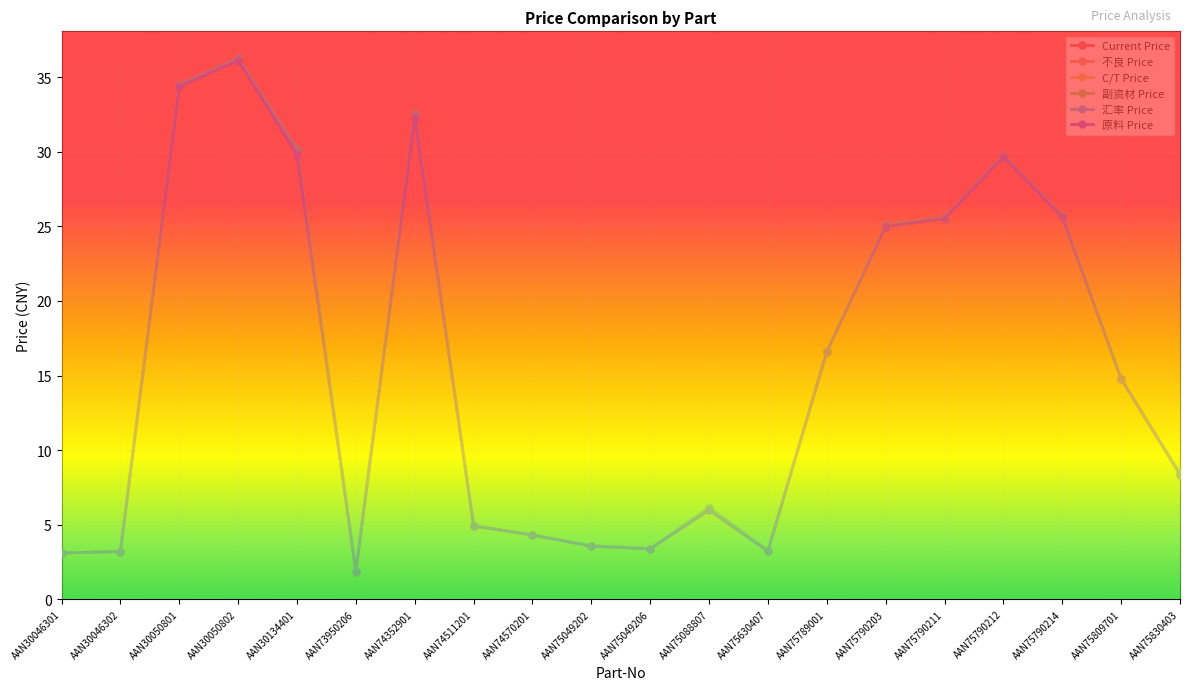

What is the highest value of the 不良 Price series?

36.3